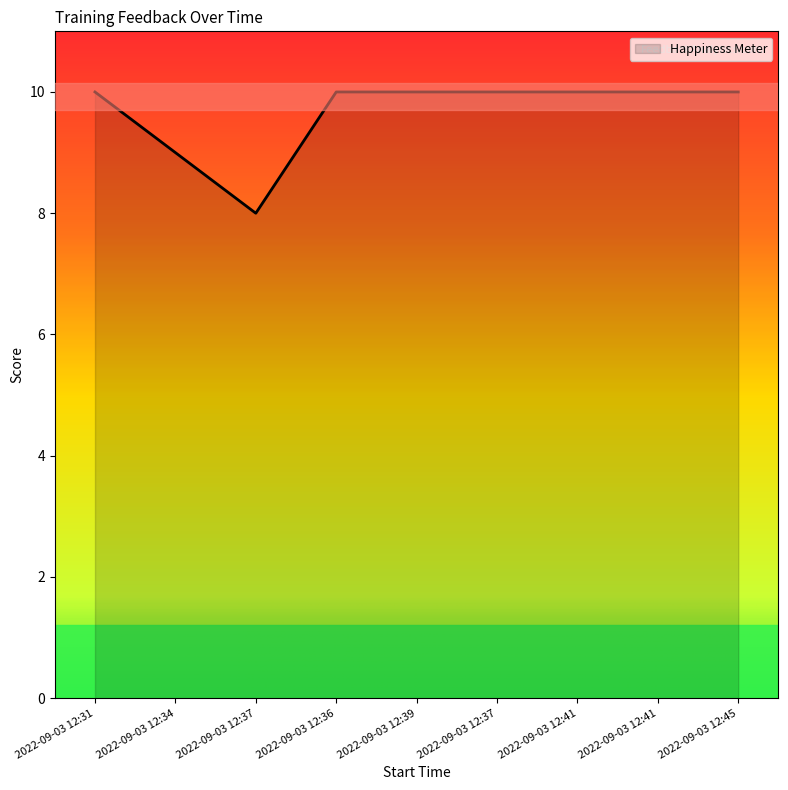

How many lines are shown in the chart?

1